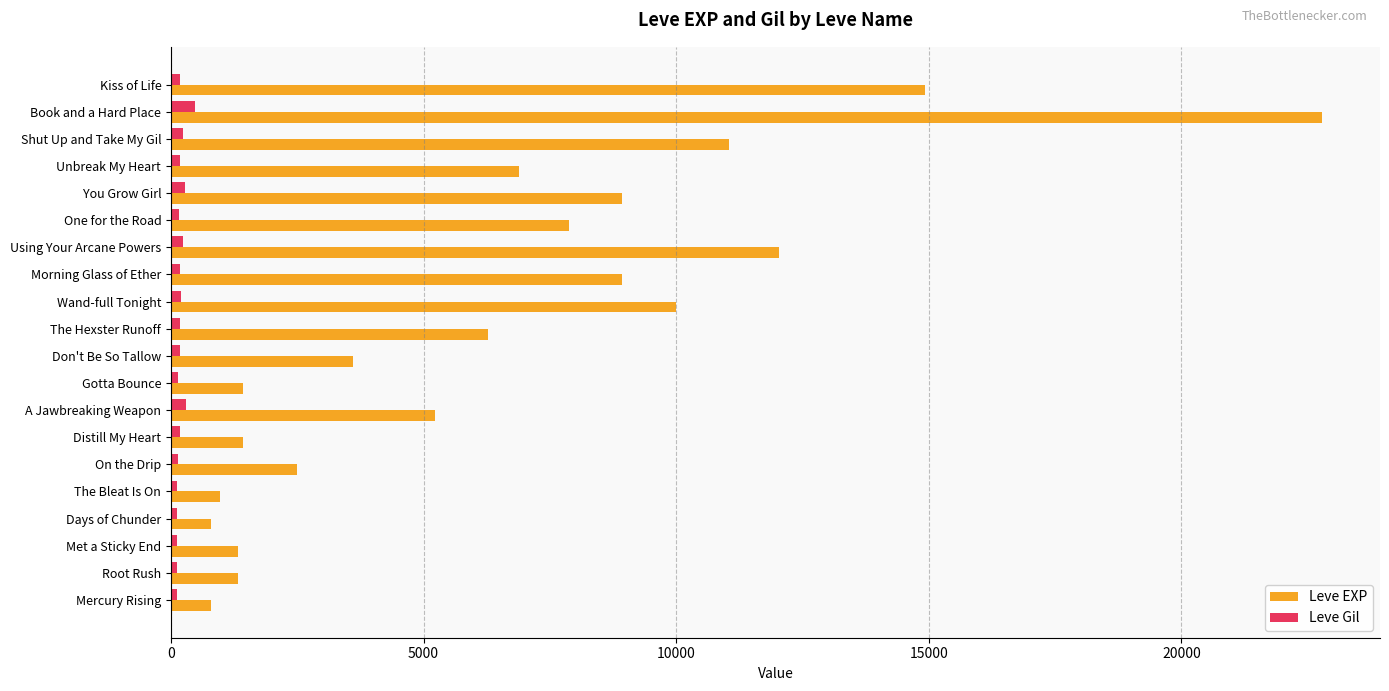

What is the difference between the maximum and minimum values in the Leve EXP series?

21990